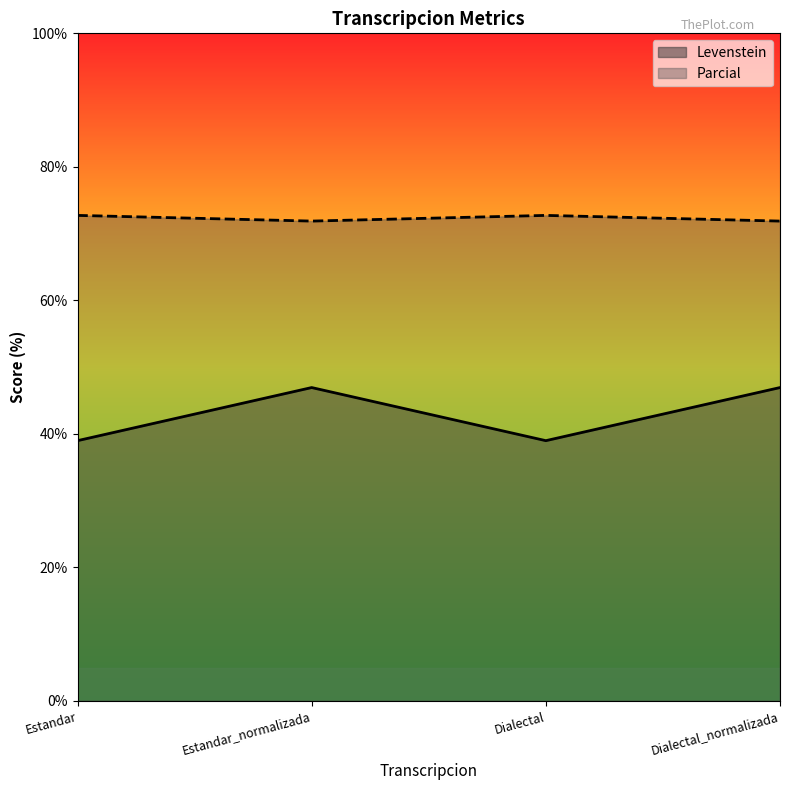

Read the Levenstein value at Dialectal.

39.0